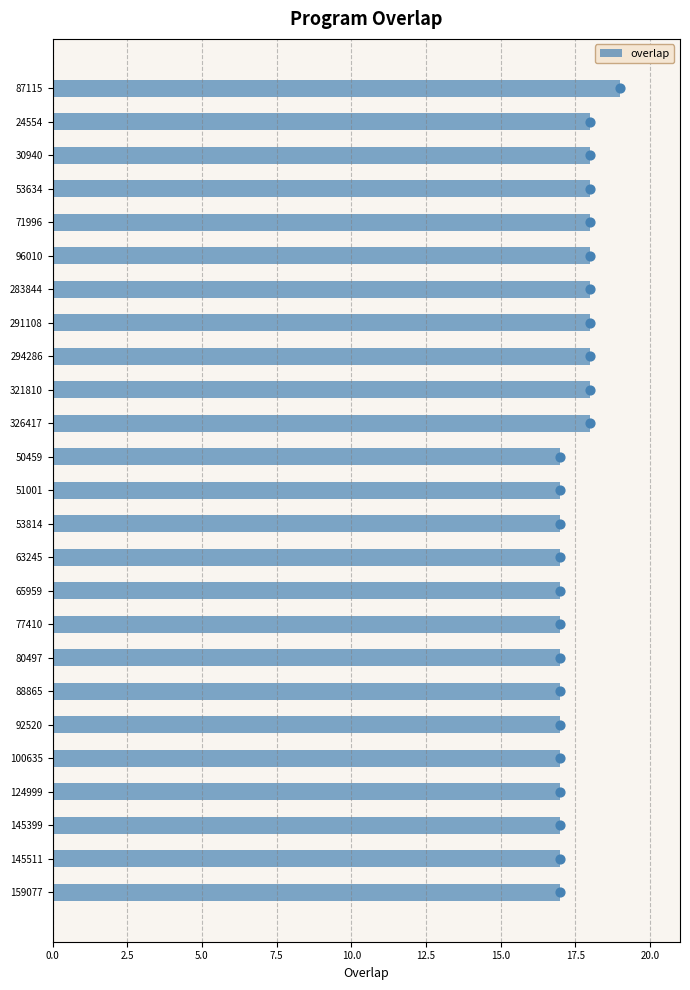

The value of overlap at 88865 is 10. True or false?

False